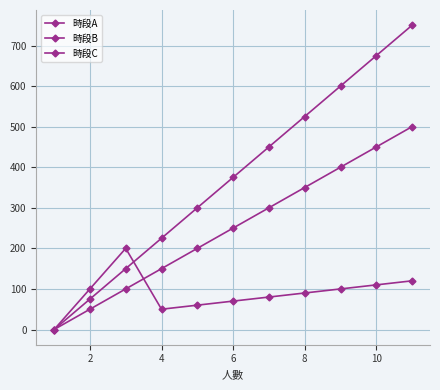

Does the chart have visible grid lines?

Yes